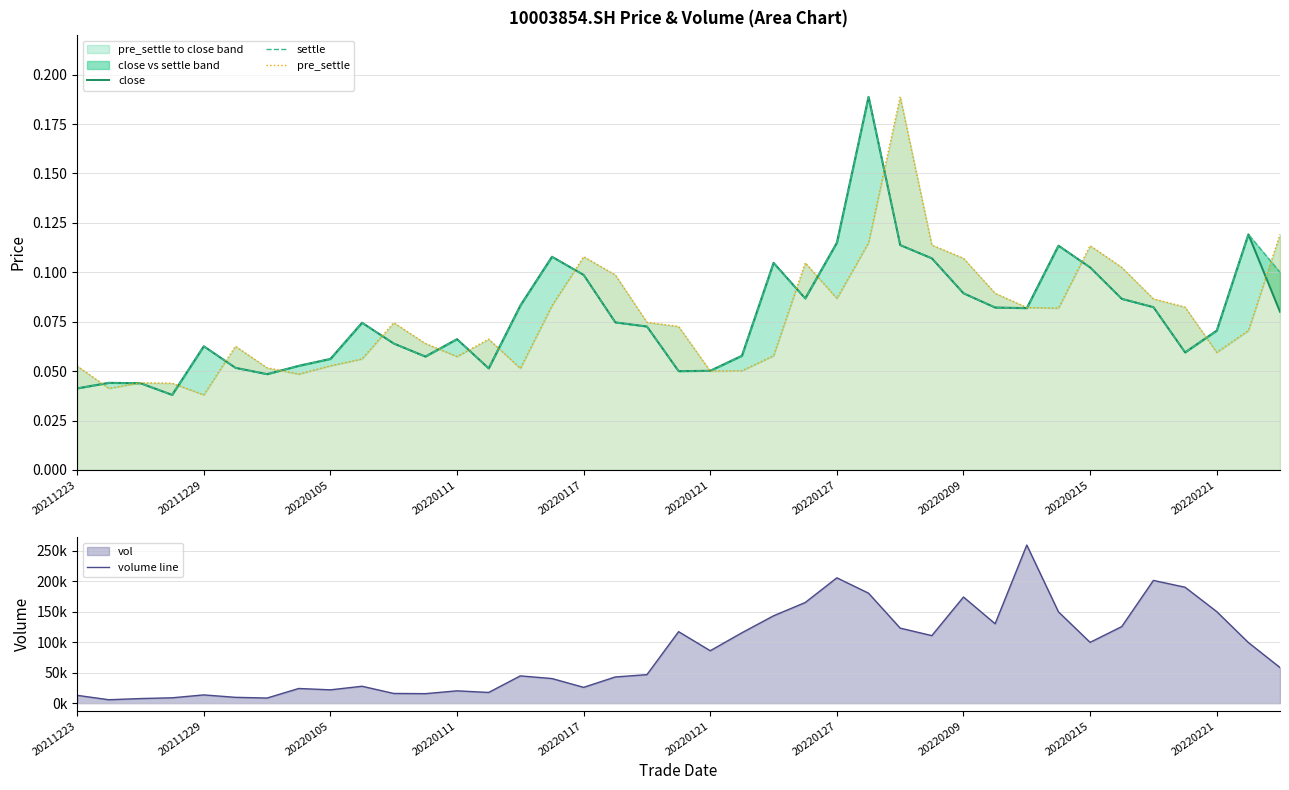

How many lines are shown in the chart?

4